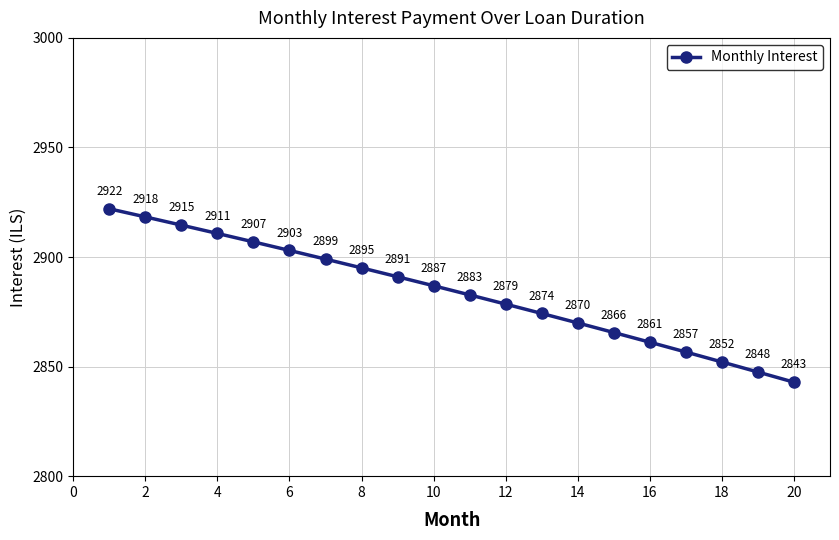

What is the smallest value displayed?

2842.9